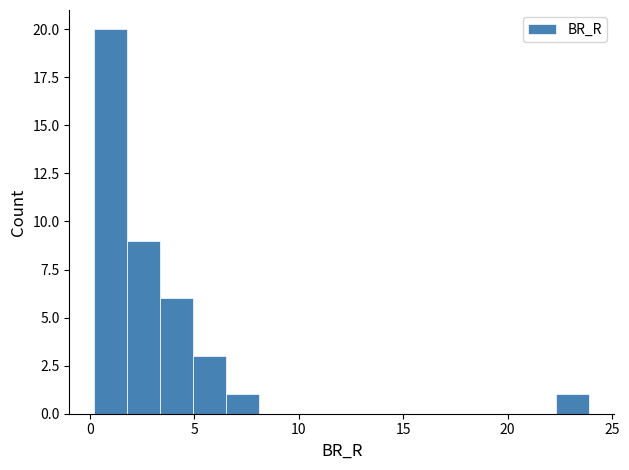

Around what value on the x-axis is the tallest bar? Give the approximate position of its centre, as read against the axis.

1.0